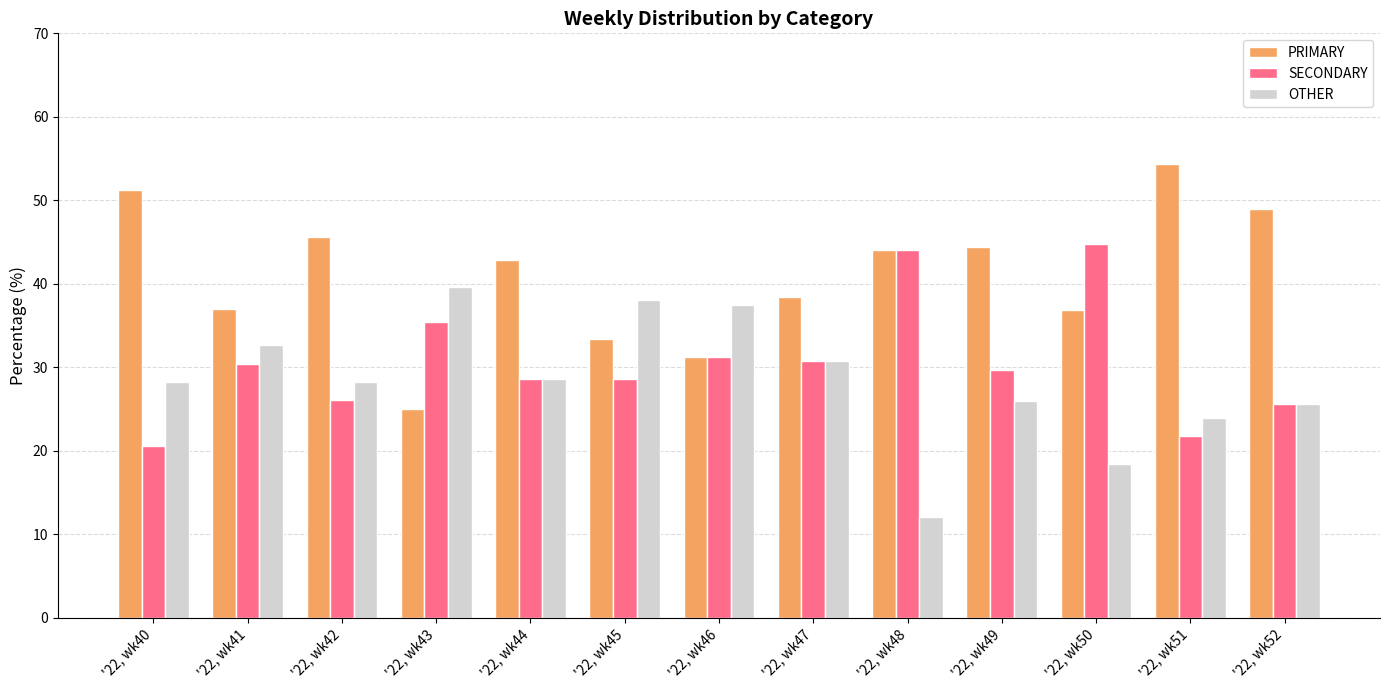

Where does the PRIMARY series first go above 42?

'22, wk40